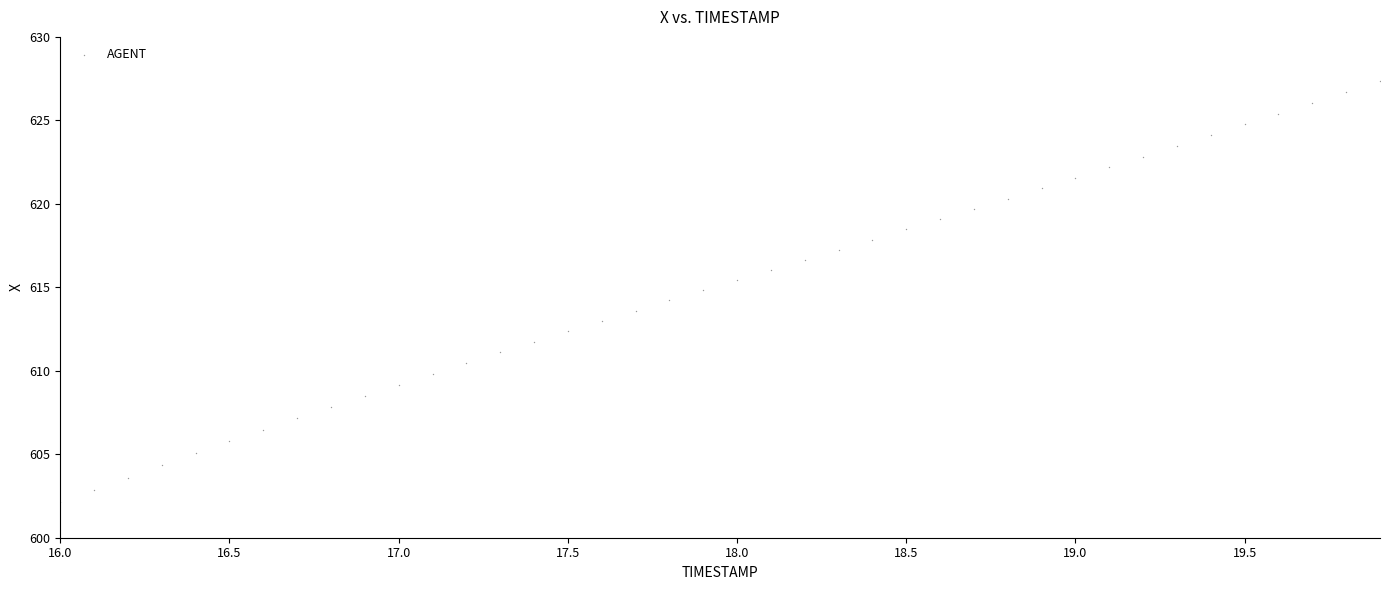

What is the range of X values (max minus min)?

3.9